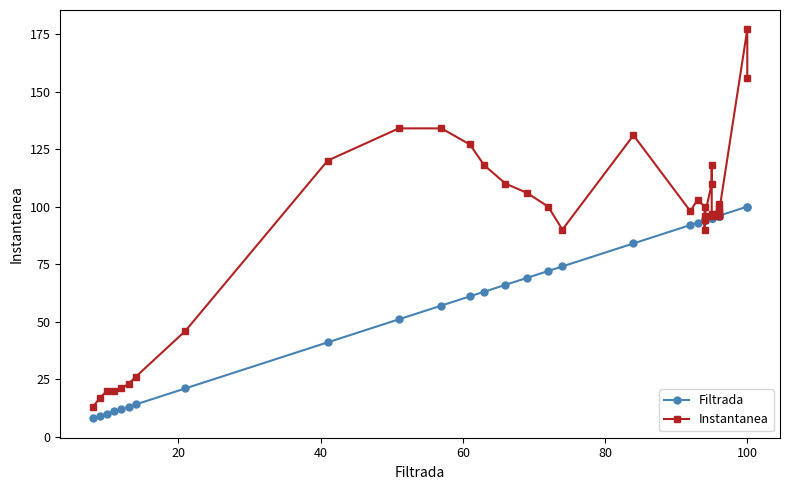

Rank the series by their maximum value, from lowest to highest.

Filtrada, Instantanea